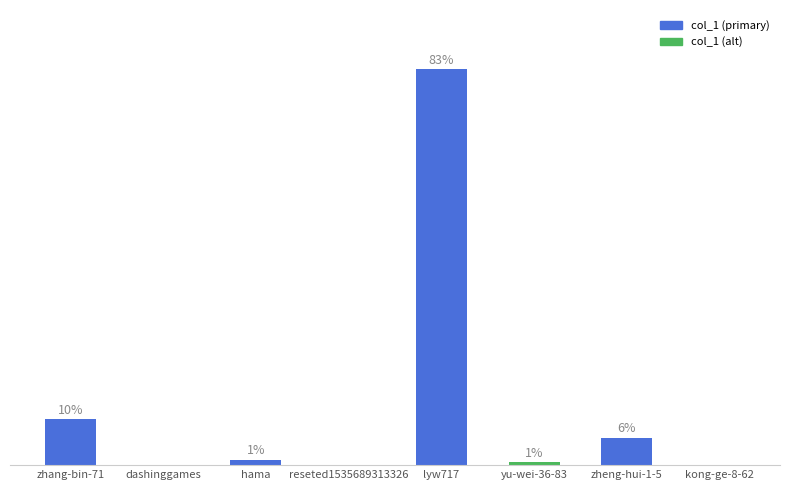

Approximately how many times larger is the value at kong-ge-8-62 compared to reseted1535689313326?

0.2